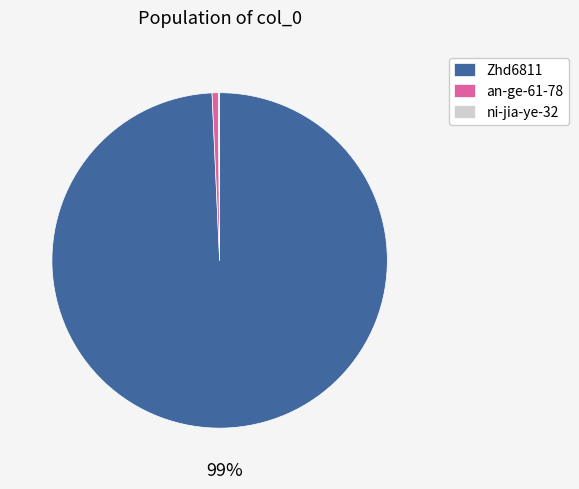

To the nearest percent, what is the average slice percentage?

33%